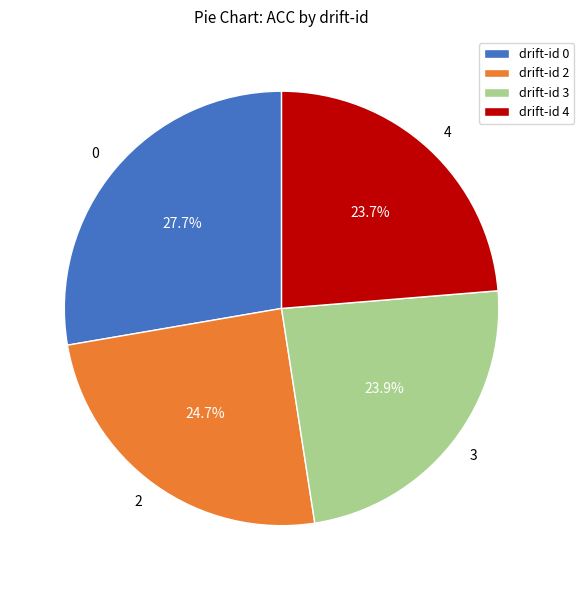

Does 3 account for over 50% of the chart?

No